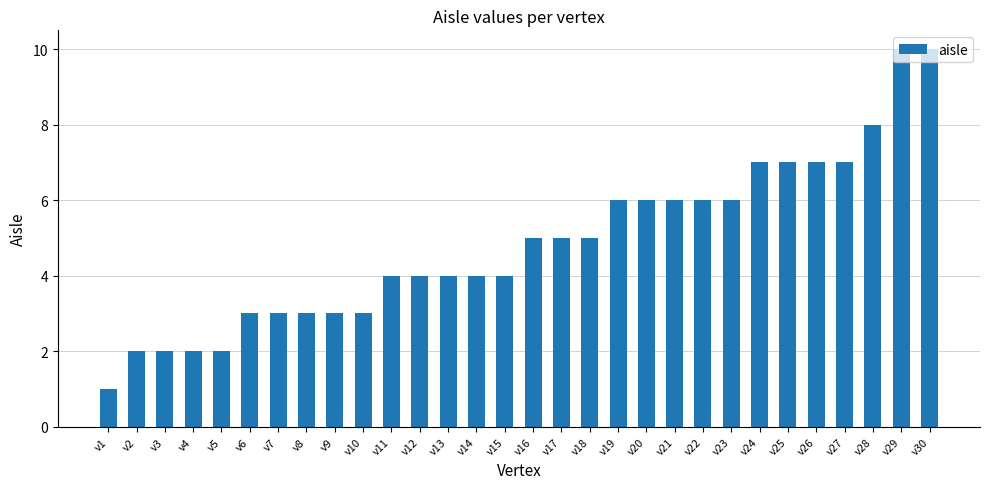

Reading left to right, transcribe all the data shown in this chart.

v1=1	v2=2	v3=2	v4=2	v5=2	v6=3	v7=3	v8=3	v9=3	v10=3	v11=4	v12=4	v13=4	v14=4	v15=4	v16=5	v17=5	v18=5	v19=6	v20=6	v21=6	v22=6	v23=6	v24=7	v25=7	v26=7	v27=7	v28=8	v29=10	v30=10